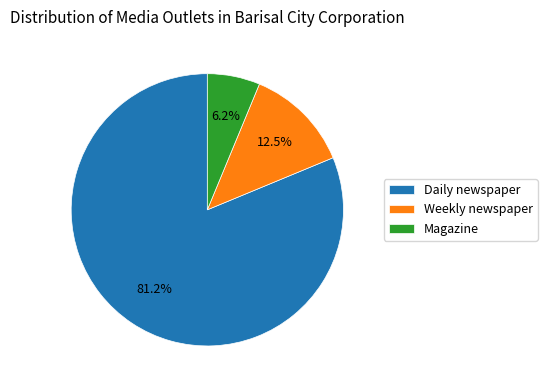

The Weekly newspaper slice represents 1% of the pie. True or false?

False